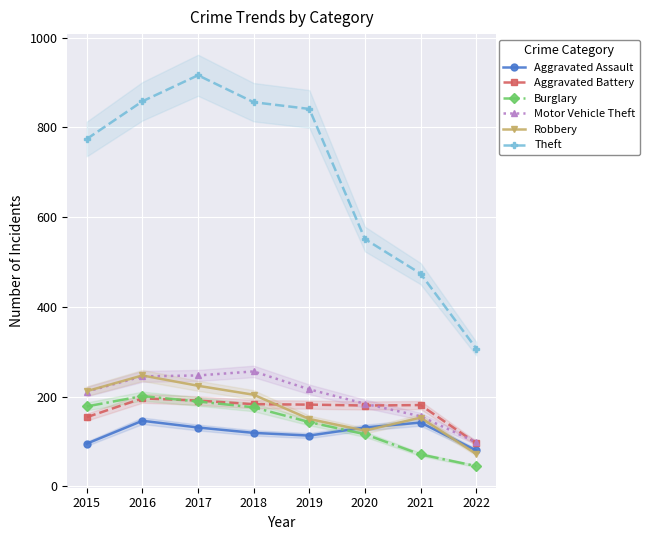

What is the value of the Aggravated Battery point at the 8th from the left?

96